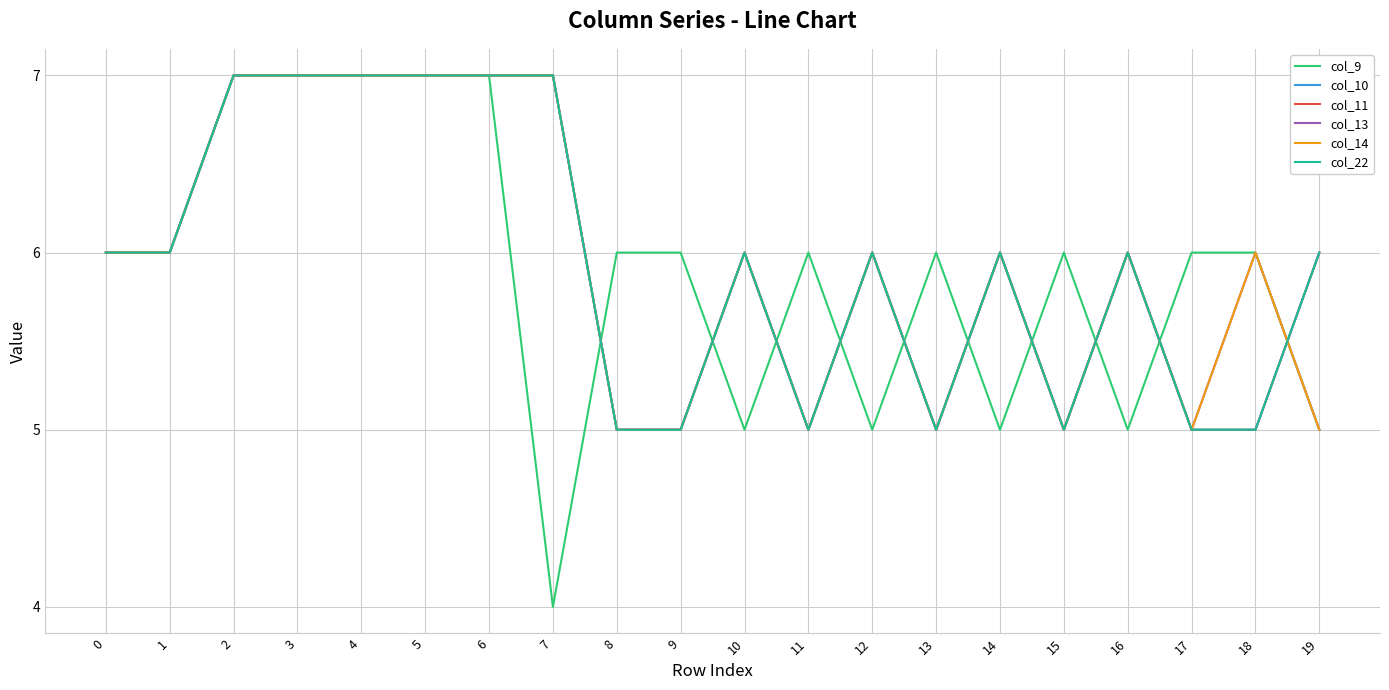

What is the minimum value shown in the chart?

4